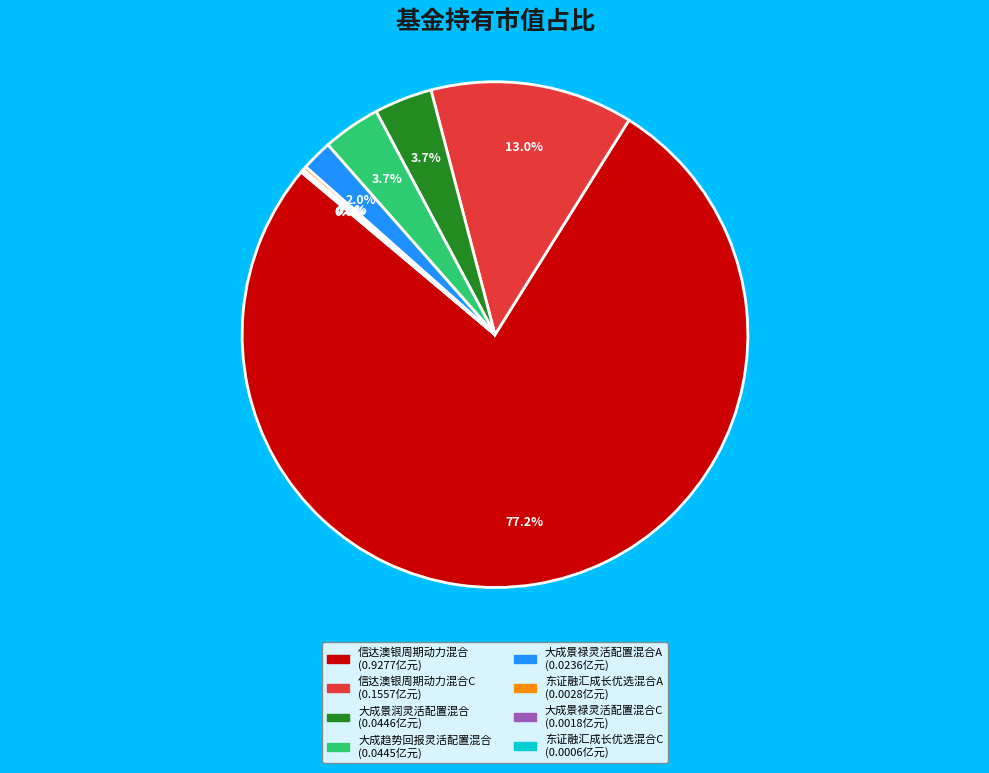

Is there a majority slice in this chart?

Yes